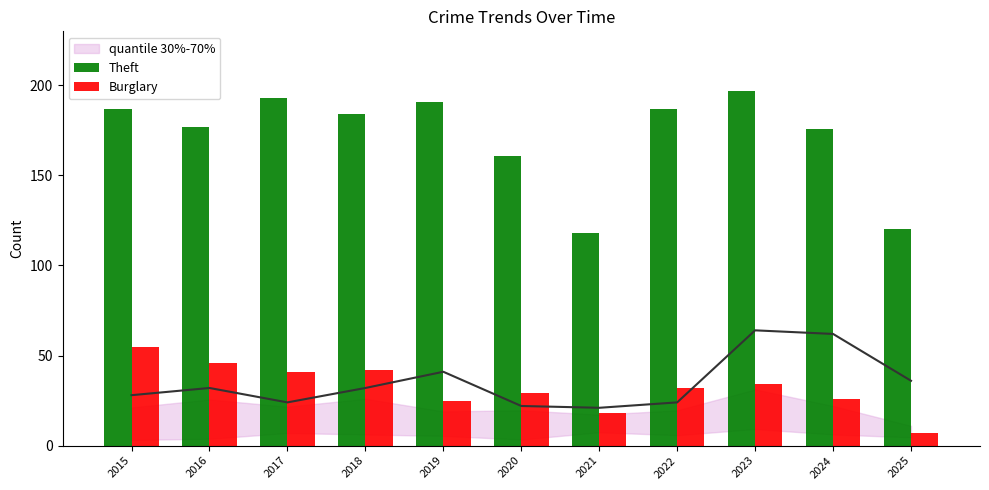

Which series has the widest spread of values?

Theft